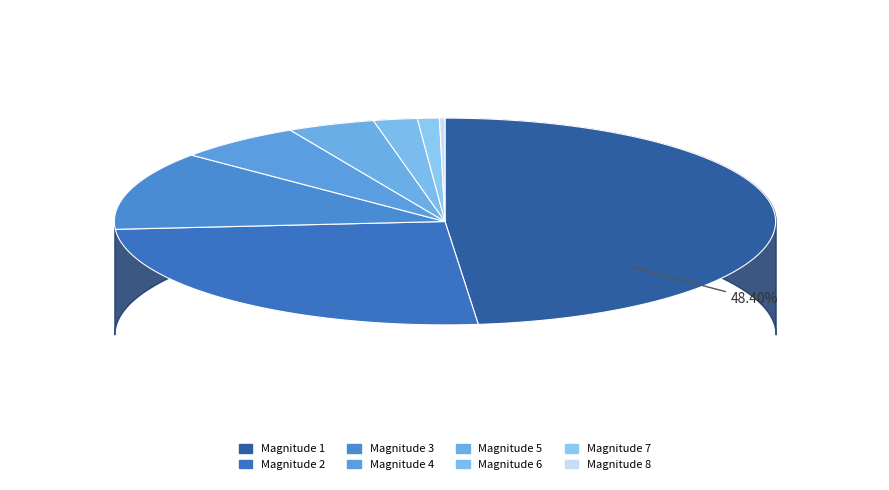

Does 7 represent more than half of the total?

No